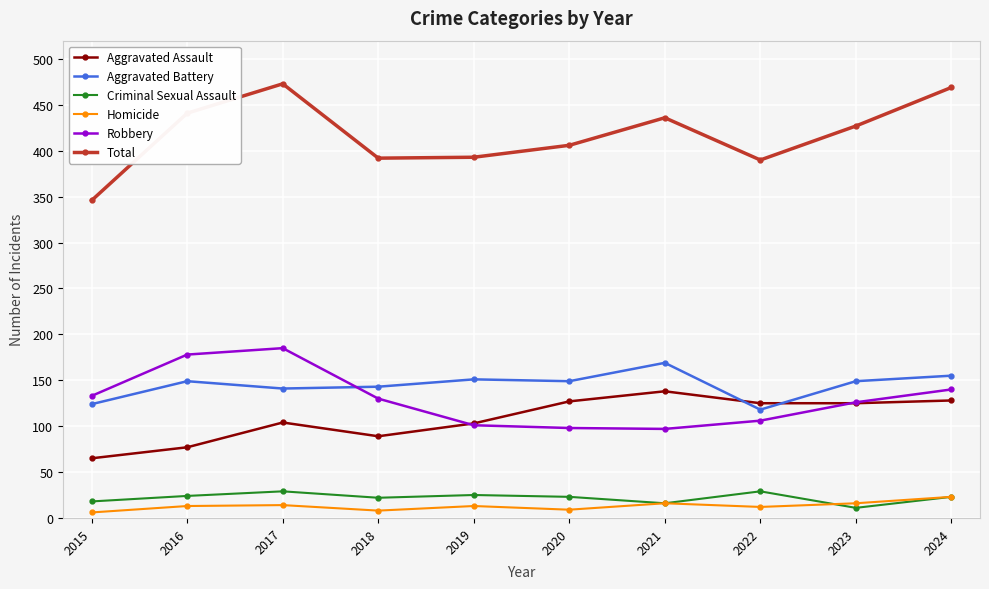

What is the maximum value shown in the chart?

473